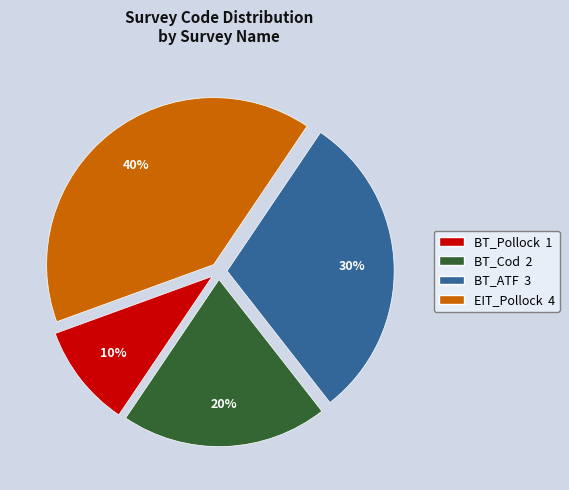

Is there a majority slice in this chart?

No